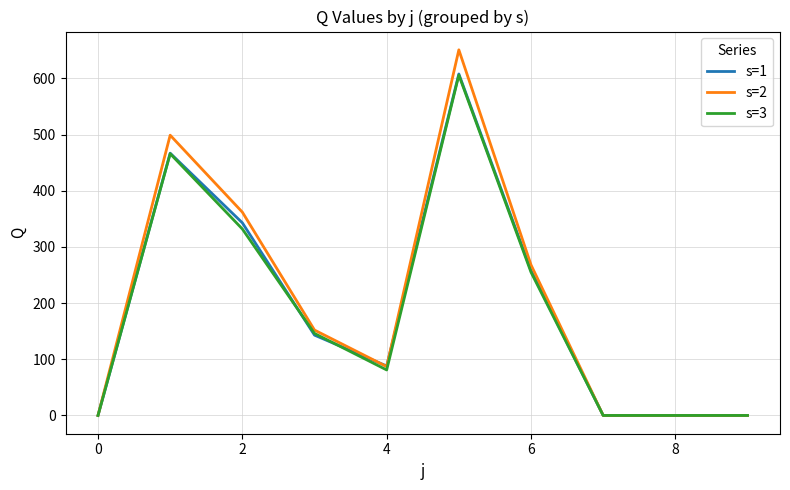

Which series has the largest range (max minus min)?

s=2